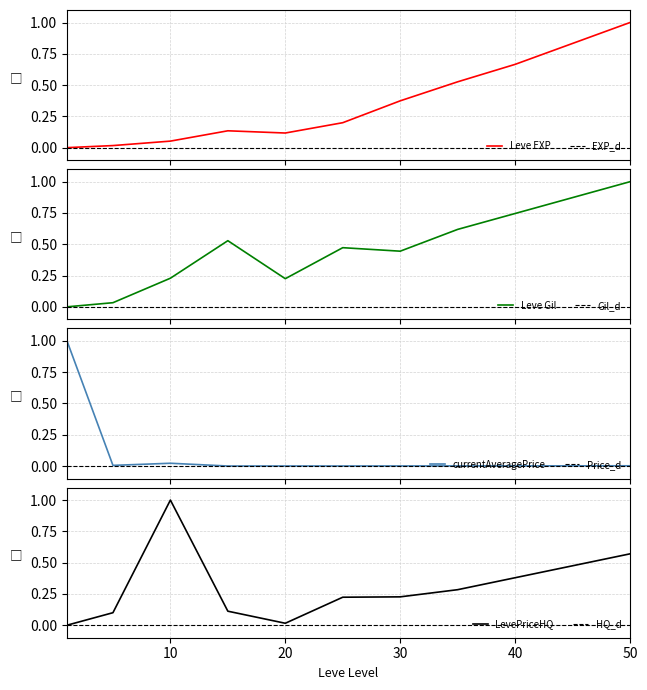

Which category has the highest value in the currentAveragePrice series?

1